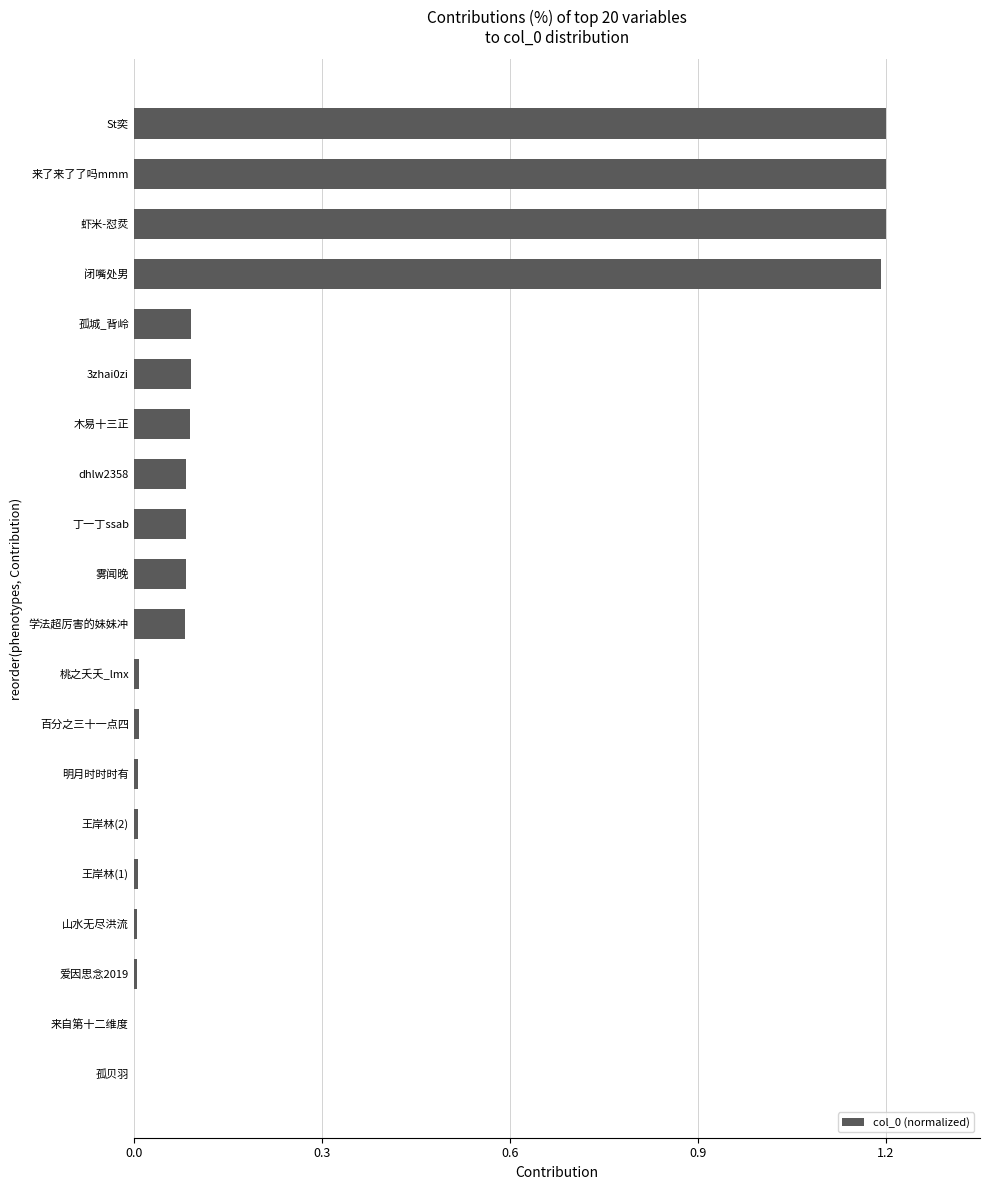

What is the greatest value displayed?

1.2